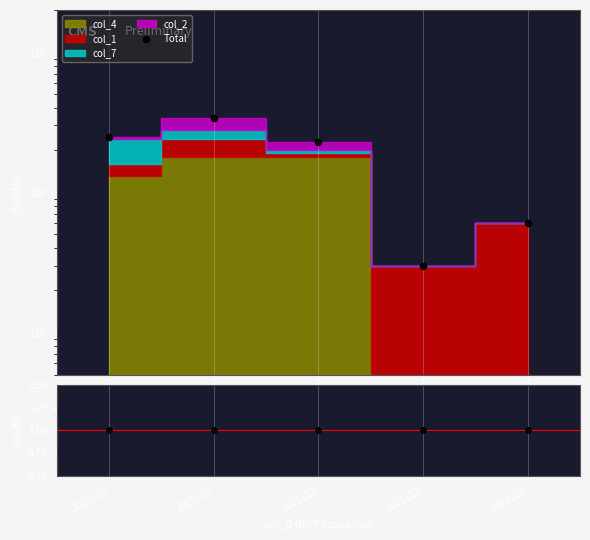

Which series reaches the minimum Y coordinate?

Ratio